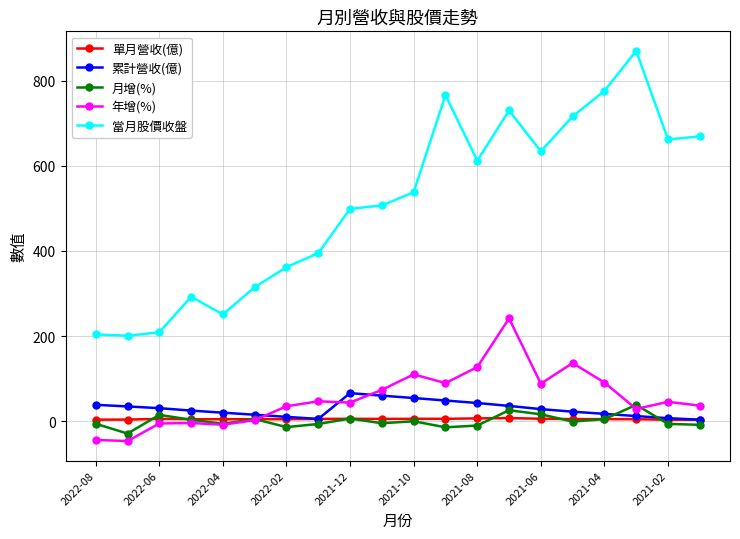

How many values in the 累計營收(億) series exceed 28?

10